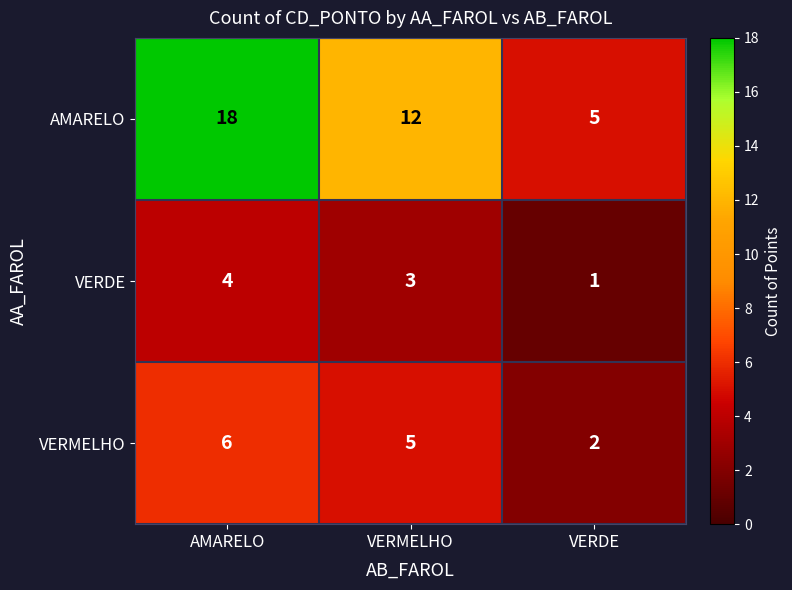

Which series has the largest range (max minus min)?

AMARELO